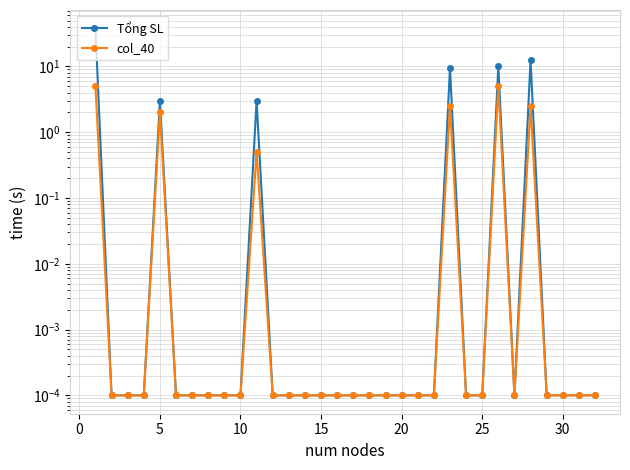

Which series has the largest total across all categories?

Tổng SL